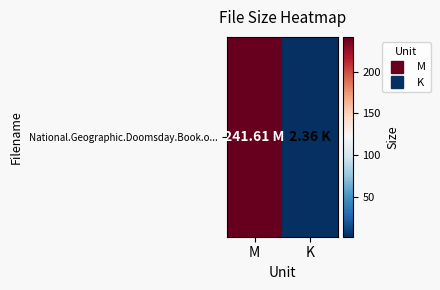

The value at M is 241.6. True or false?

True